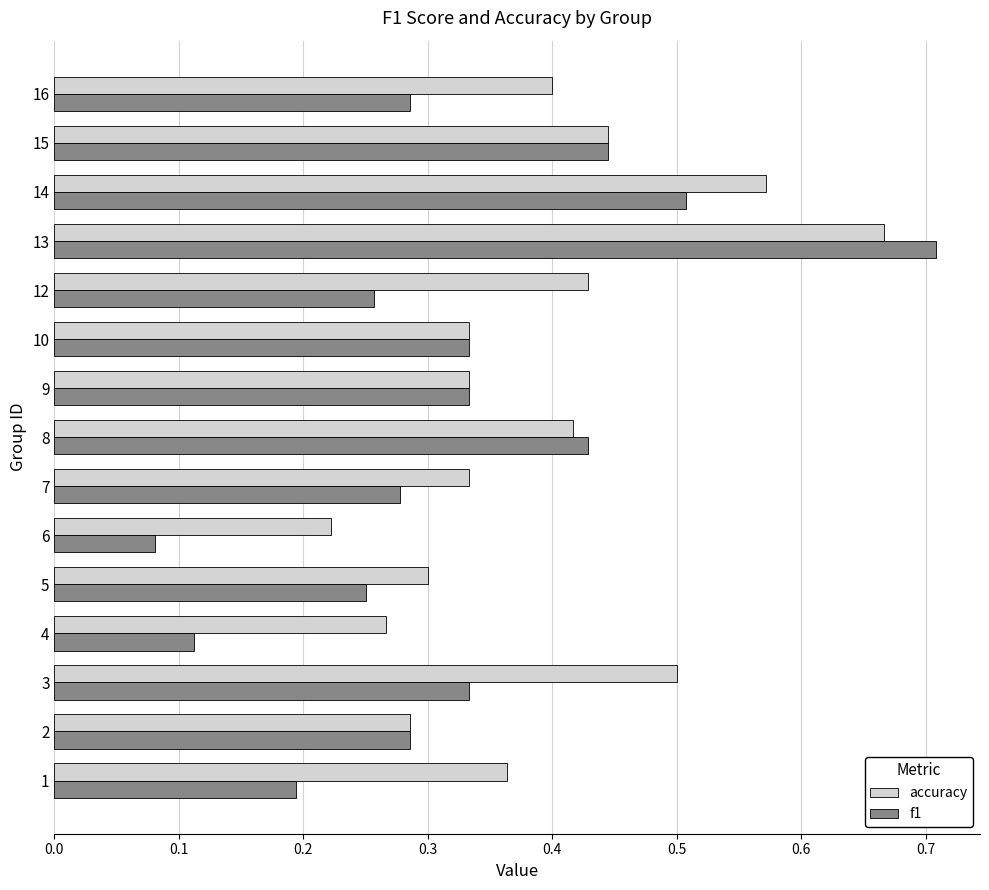

Which series has the widest spread of values?

f1